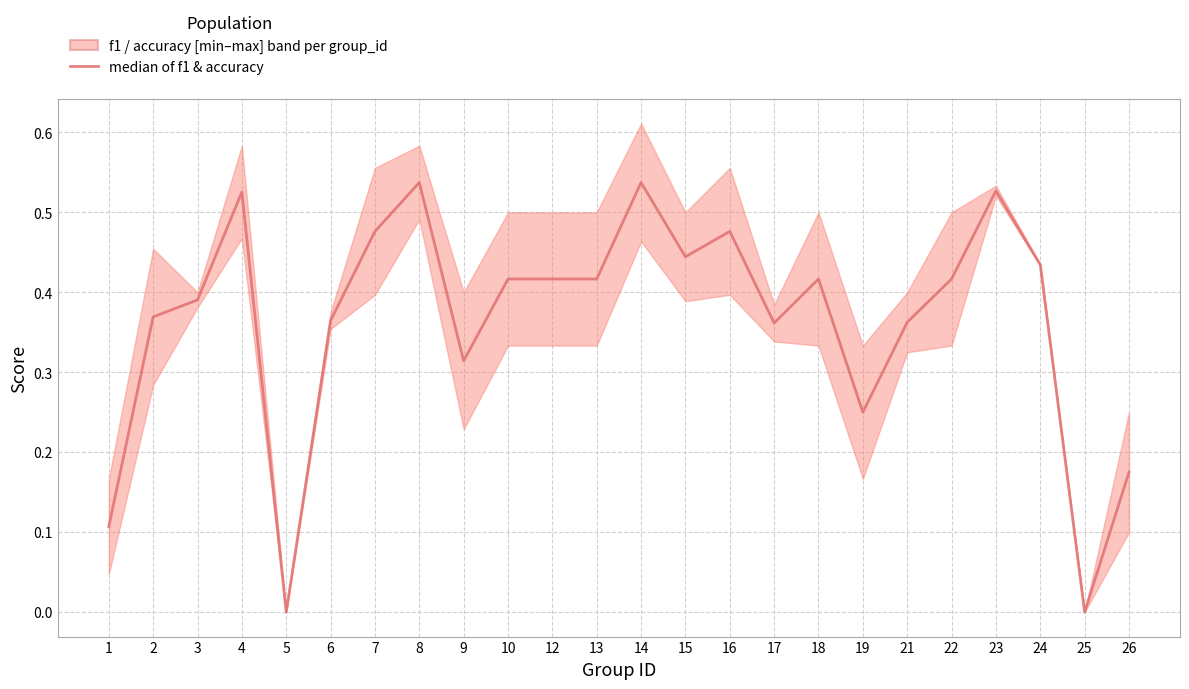

How many values are above zero?

22